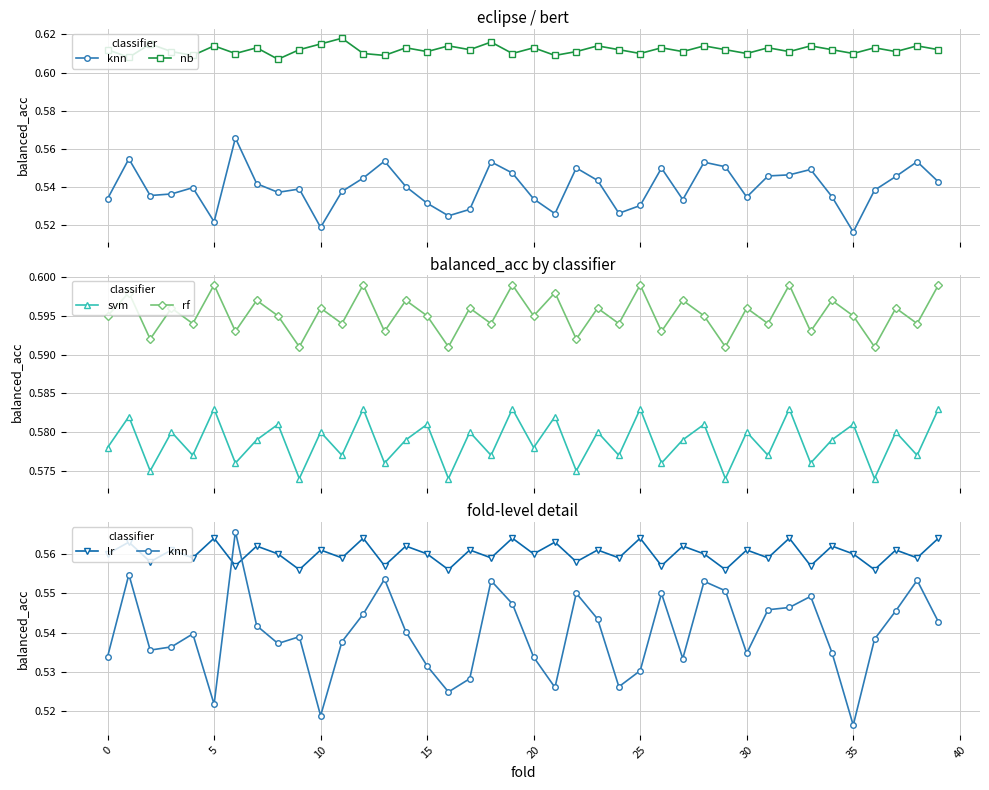

What is the label of the 17th point from the right?

23